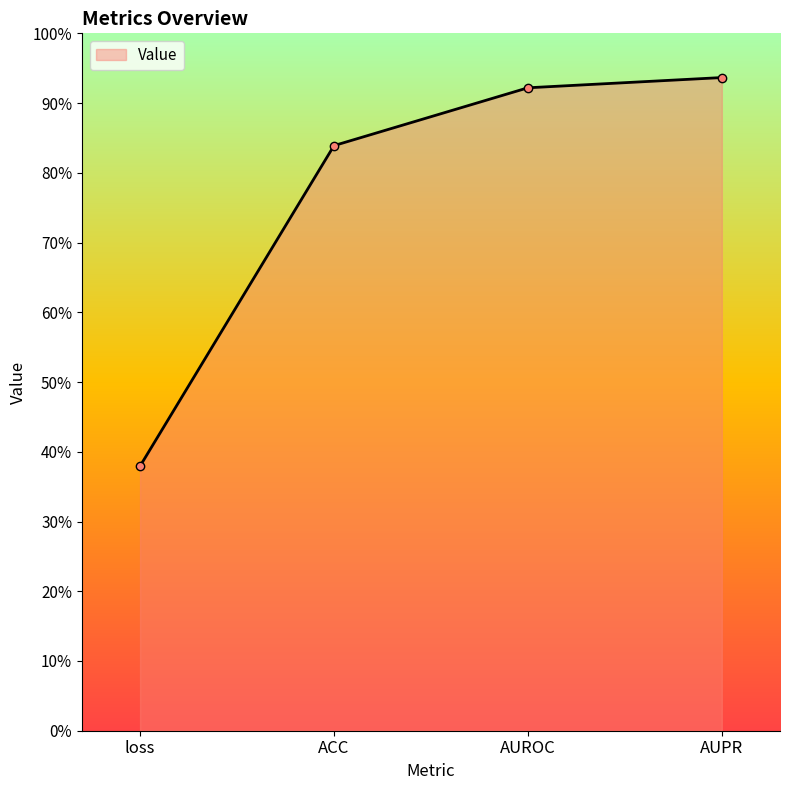

What is the change in value from loss to ACC?

+0.5